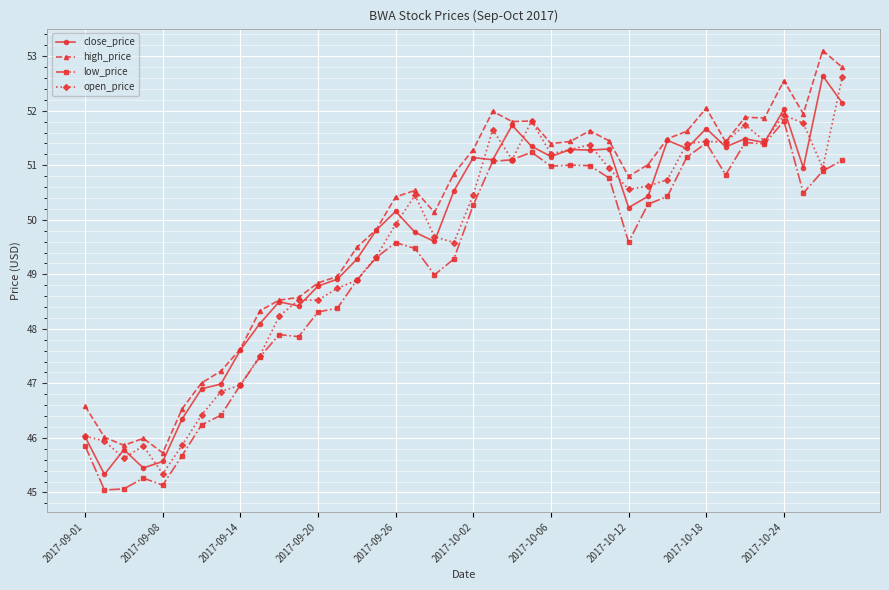

How many values in the high_price series are below 50?

16